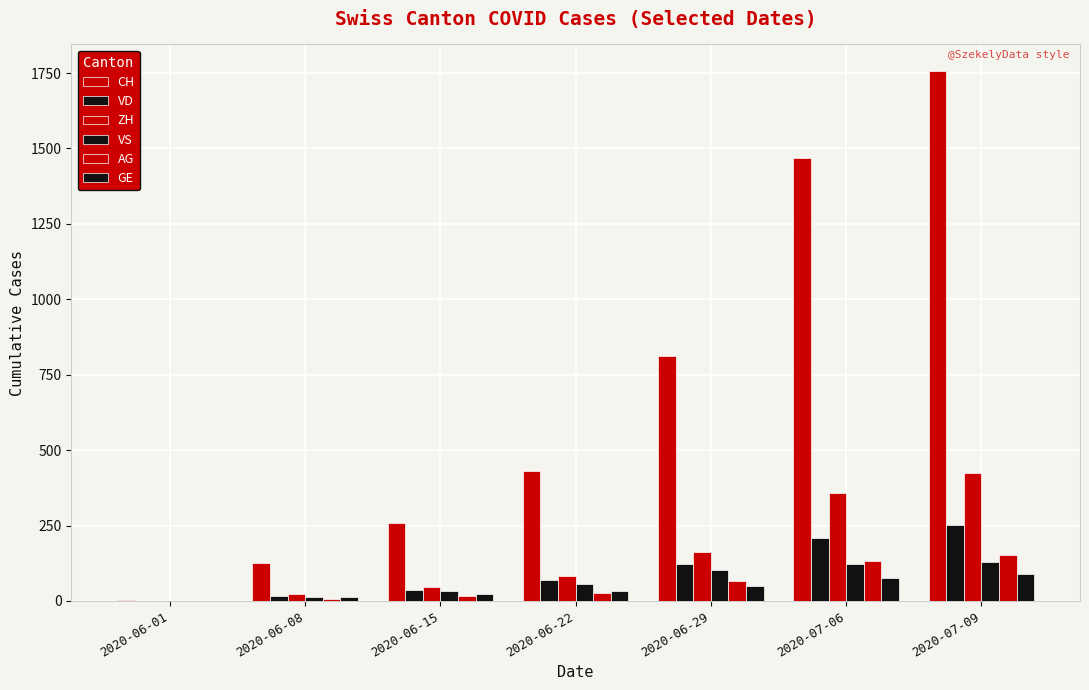

Where is VD nearest to the value 126?

2020-06-29